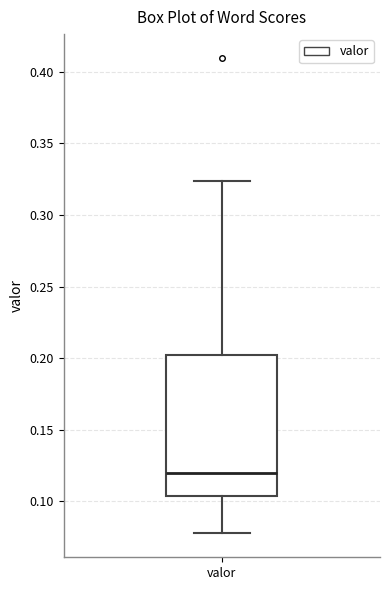

Read this box plot against the y-axis: the position of the median line, the range covered by the box, and the ends of both whiskers. The values are not printed on the chart, so give them approximately, as read against the axis.

median 0.120, box 0.105 to 0.200, whiskers 0.075 to 0.325